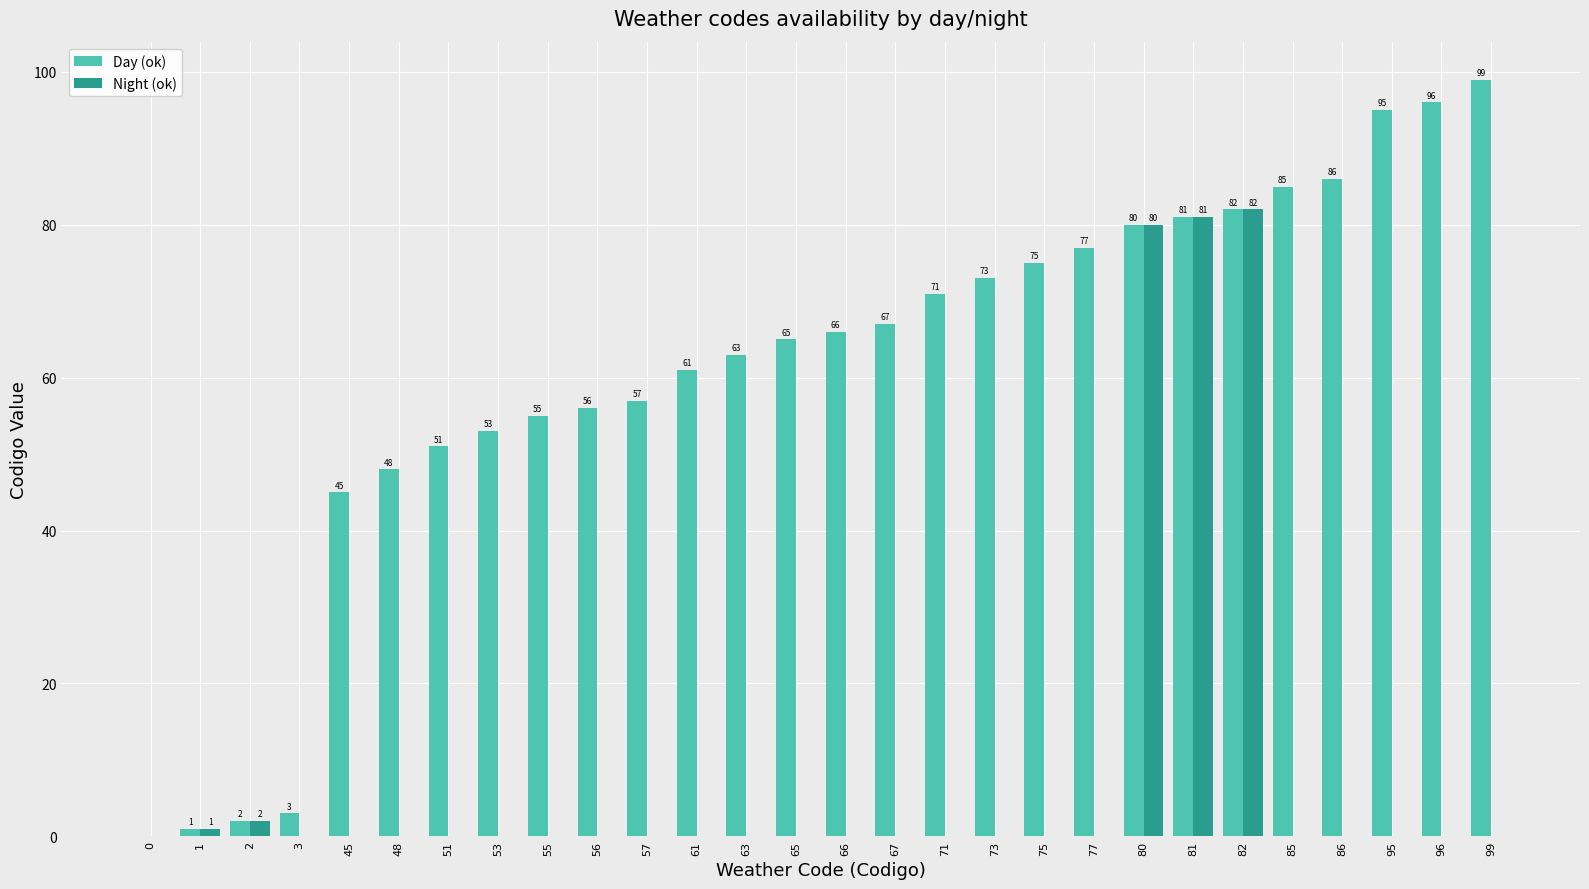

How many groups of bars are there?

28